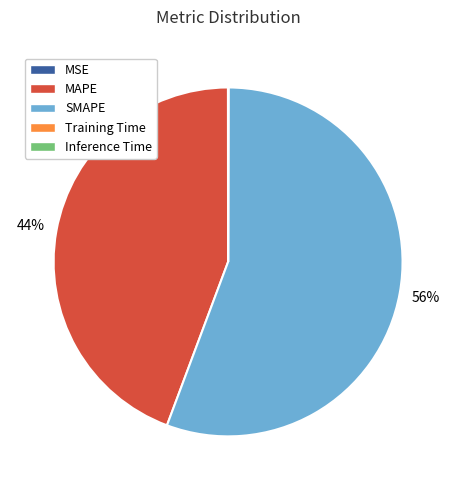

The MAPE slice represents 44% of the pie. True or false?

True